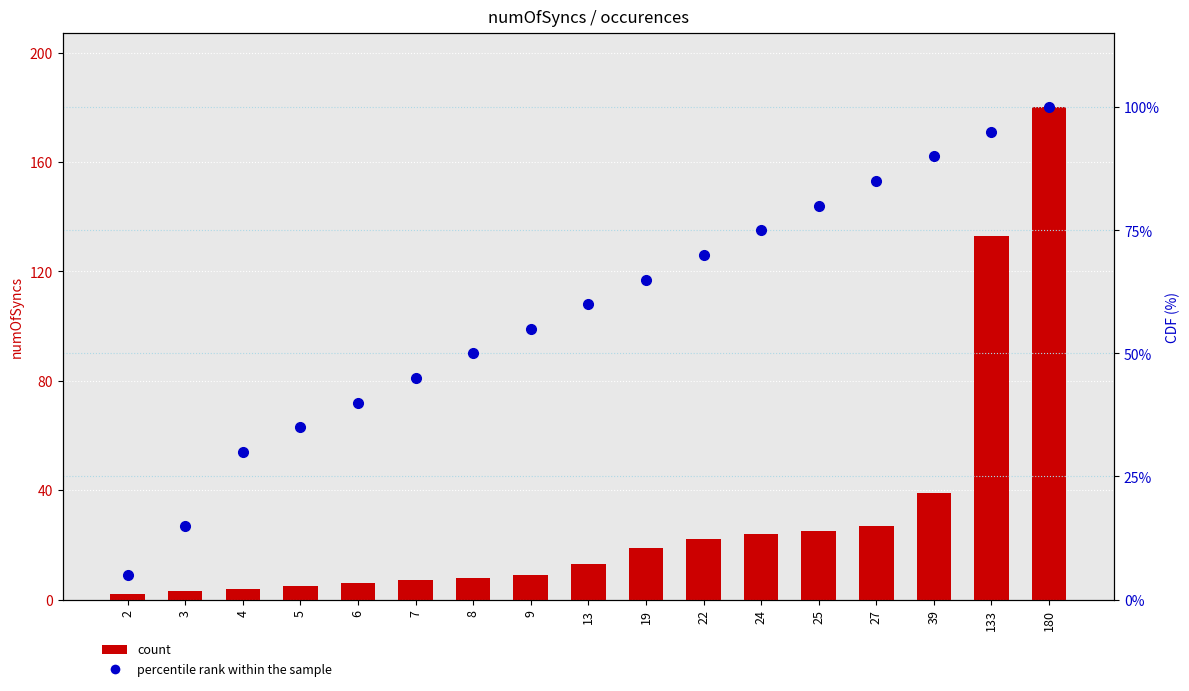

Reading left to right, transcribe all the data shown in this chart.

count: 2=2	3=3	4=4	5=5	6=6	7=7	8=8	9=9	13=13	19=19	22=22	24=24	25=25	27=27	39=39	133=133	180=180
percentile rank within the sample: 2=5	3=15	4=30	5=35	6=40	7=45	8=50	9=55	13=60	19=65	22=70	24=75	25=80	27=85	39=90	133=95	180=100